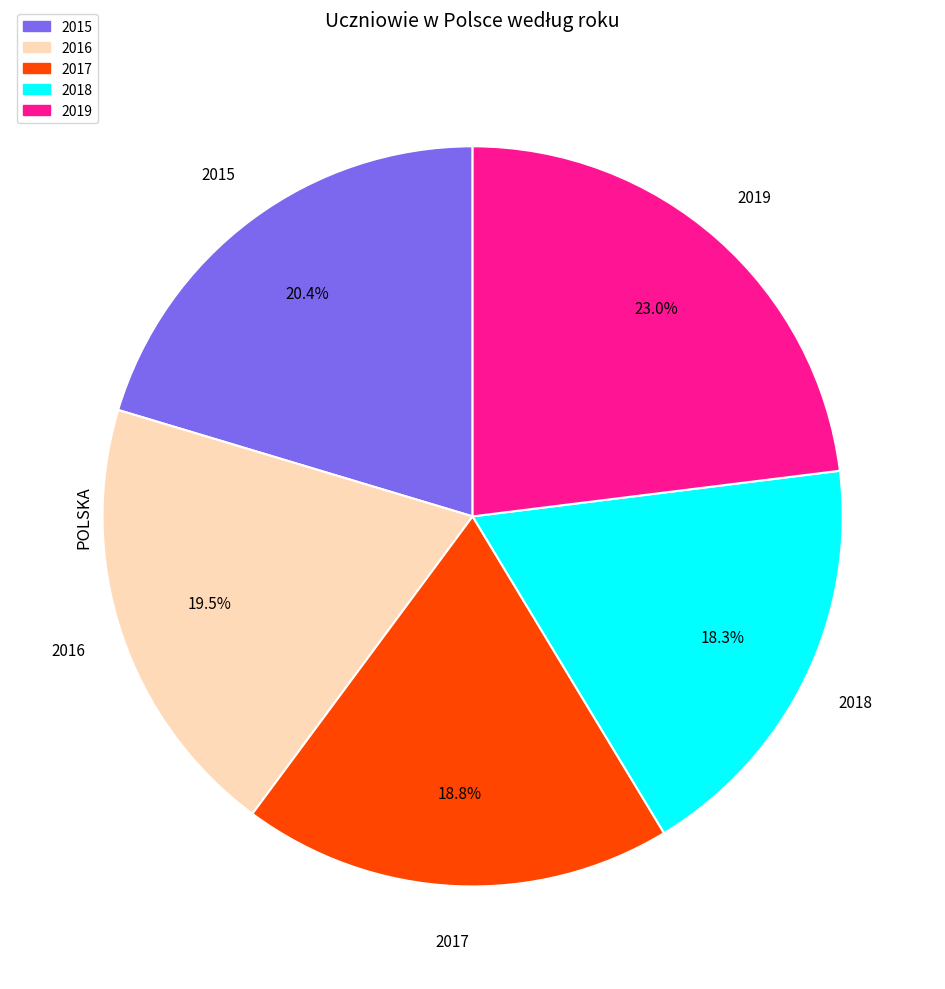

Combined, what portion of the pie is 2016 and 2015?

39.9%